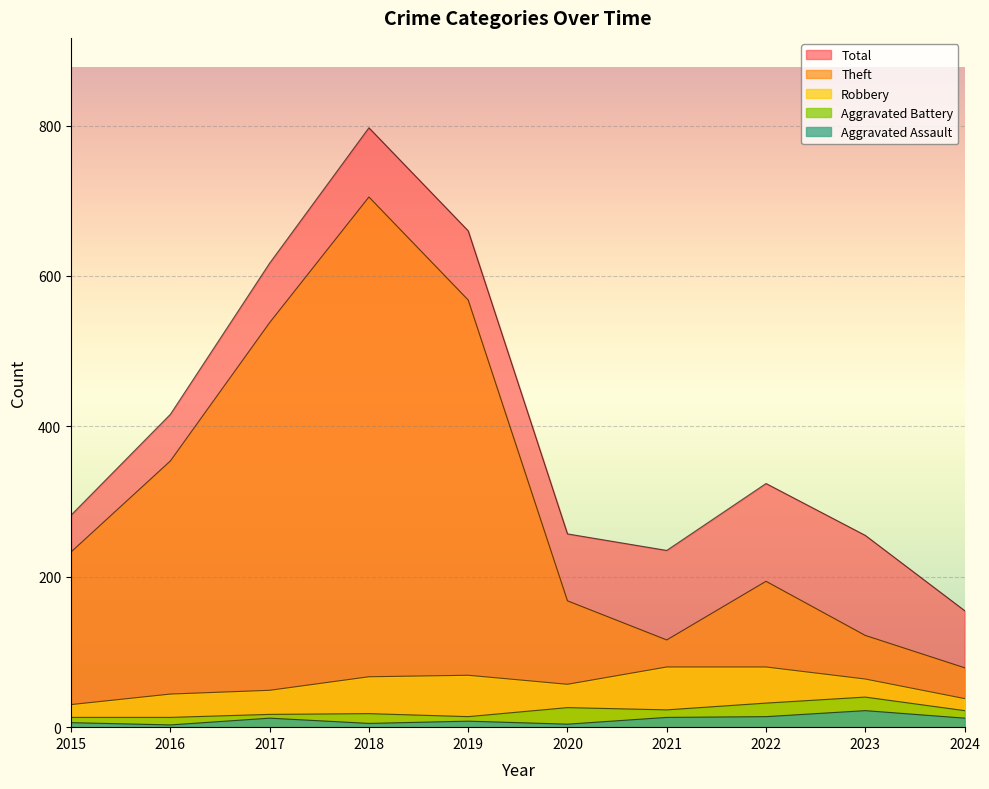

Which series has the largest total across all categories?

Total